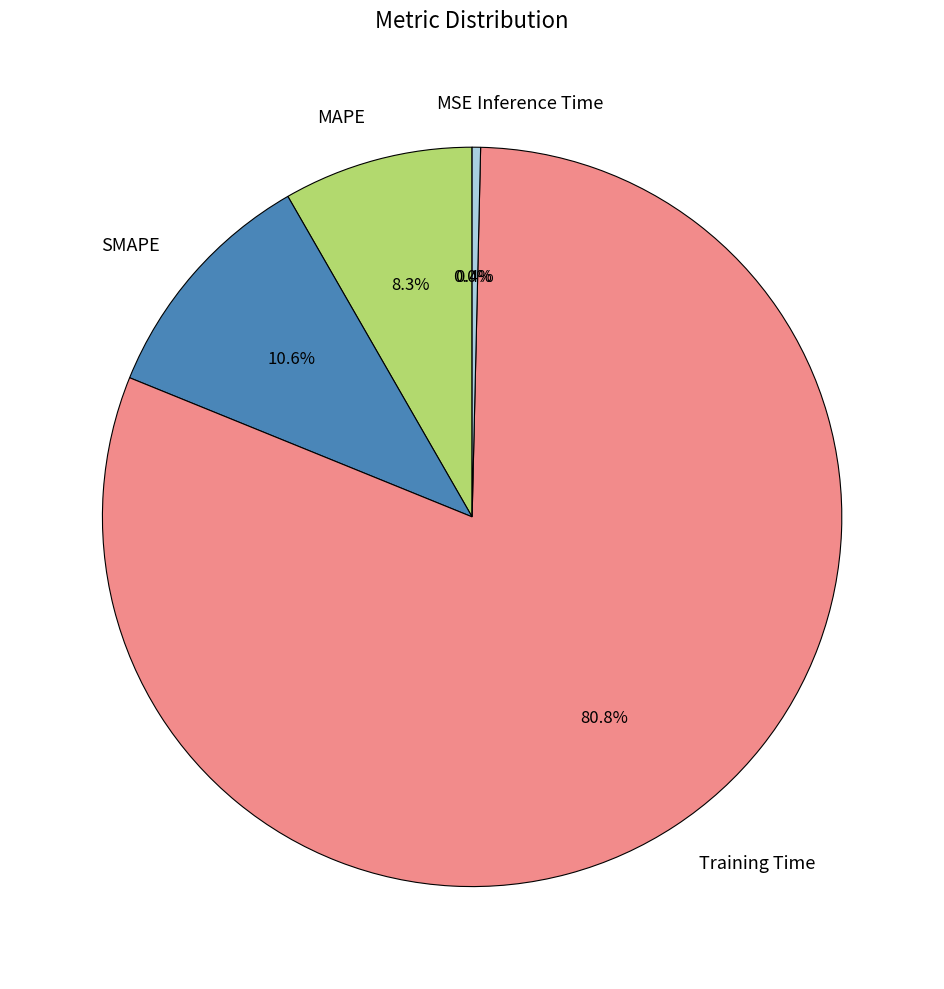

Is there a majority slice in this chart?

Yes